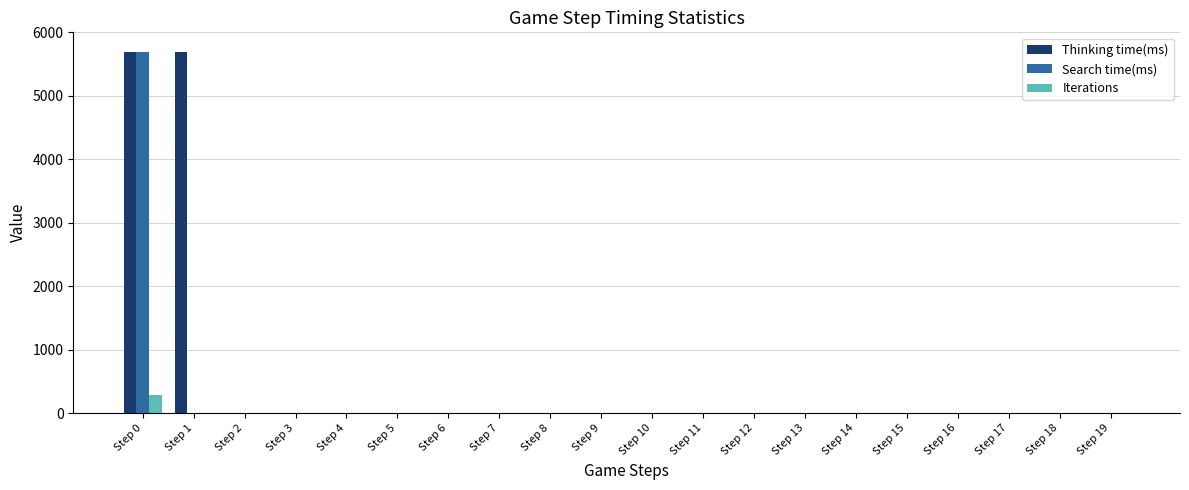

Is it true that Search time(ms) equals -3933 at Step 9?

False